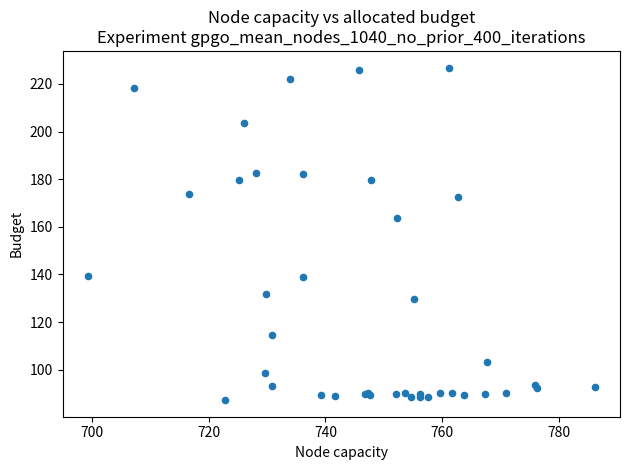

What Y value in the scatter plot is closest to 157?

163.5